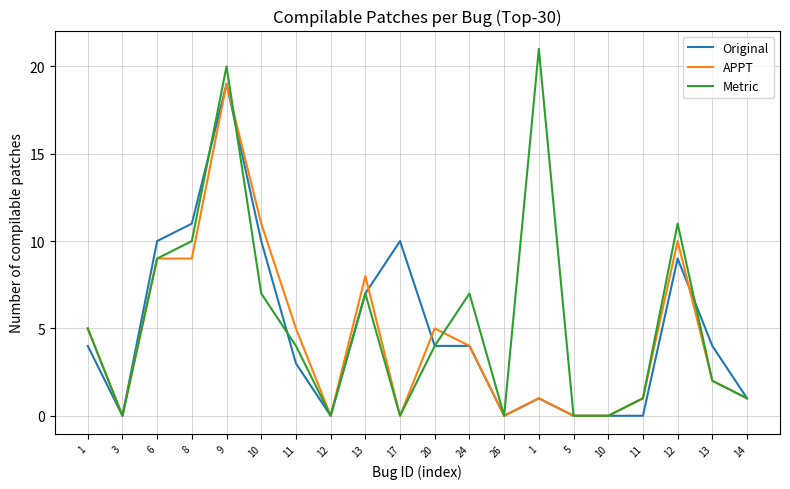

True or false: APPT and Original cross at least once.

True